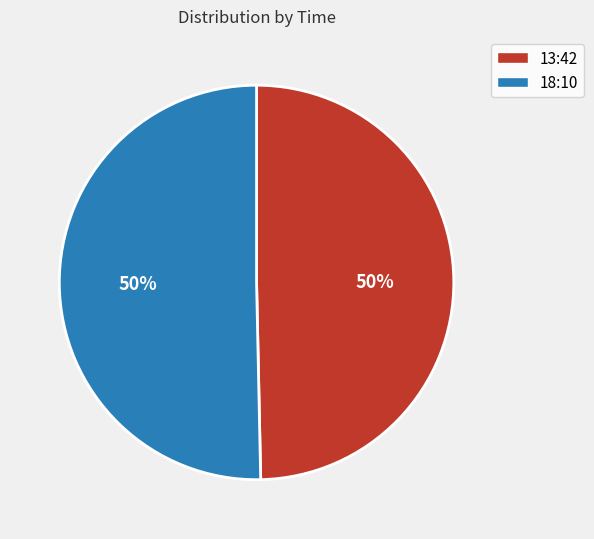

Combined, do 13:42 and 18:10 account for over 50%?

Yes